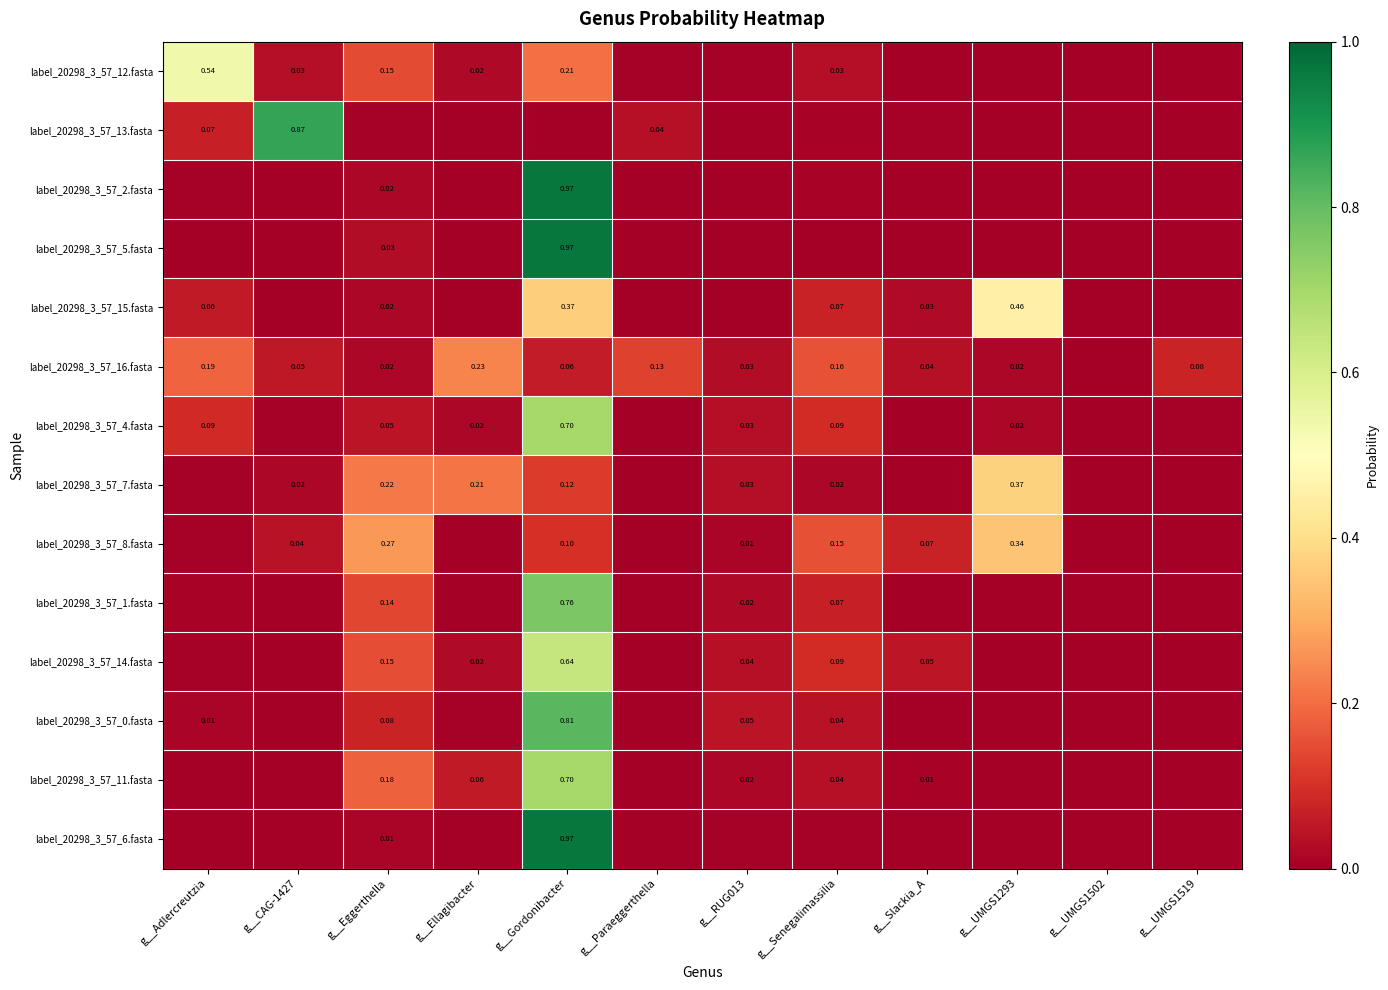

Is the value of label_20298_3_57_7.fasta at g__CAG-1427 greater than the value of label_20298_3_57_14.fasta at g__Senegalimassilia?

No